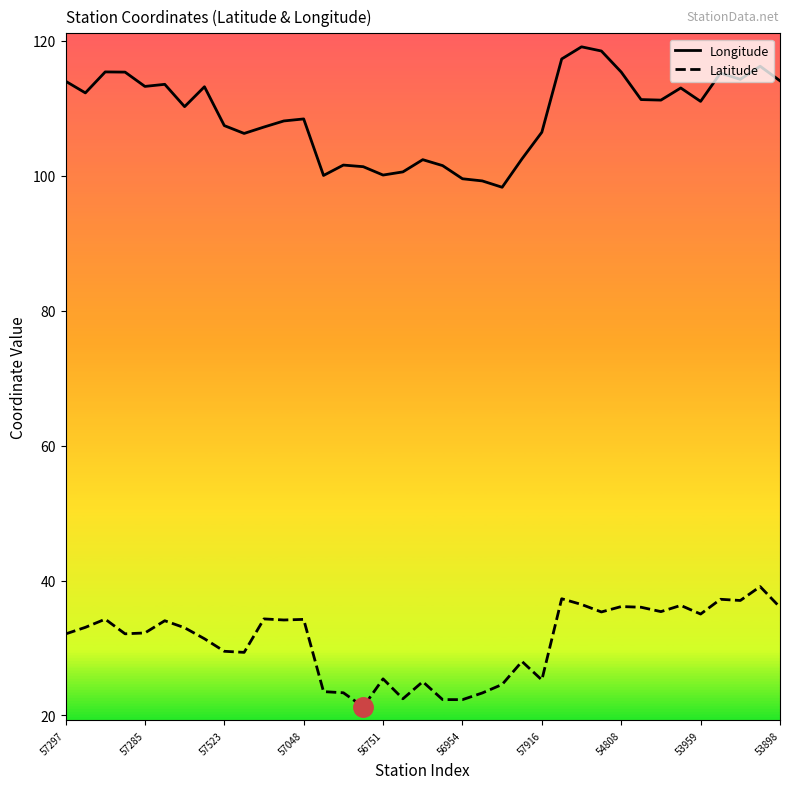

List the series in order of their peak value, highest first.

Longitude, Latitude